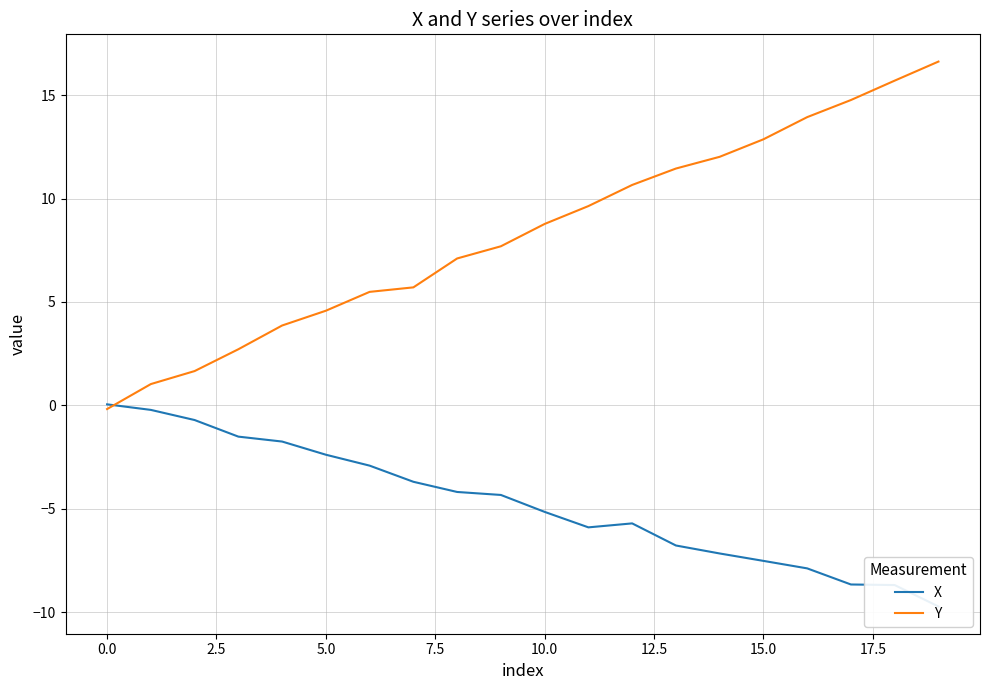

What is the label of the 15th point from the left?

14